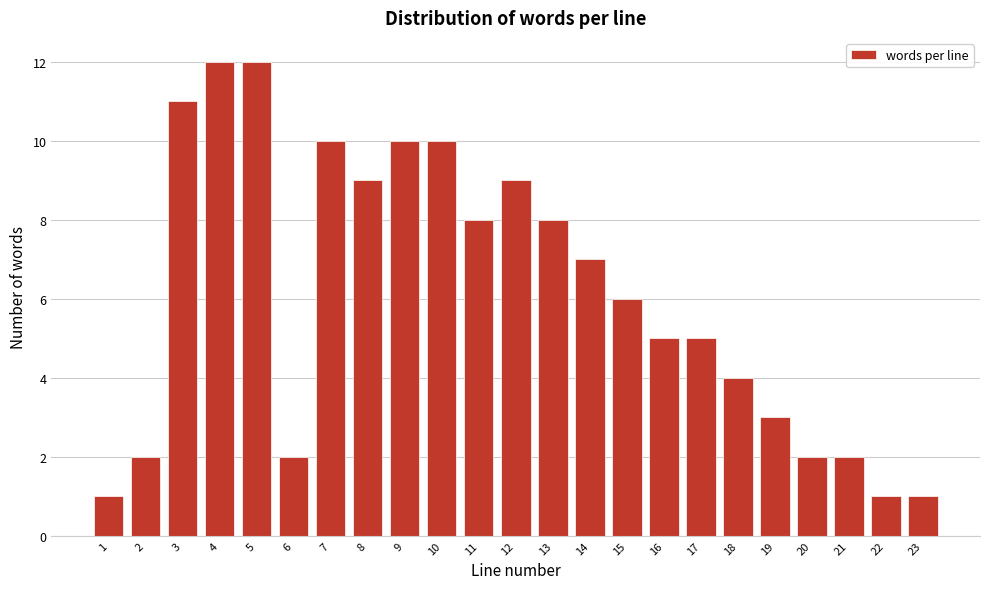

Reading left to right, extract all data points from this chart.

1=1	2=2	3=11	4=12	5=12	6=2	7=10	8=9	9=10	10=10	11=8	12=9	13=8	14=7	15=6	16=5	17=5	18=4	19=3	20=2	21=2	22=1	23=1